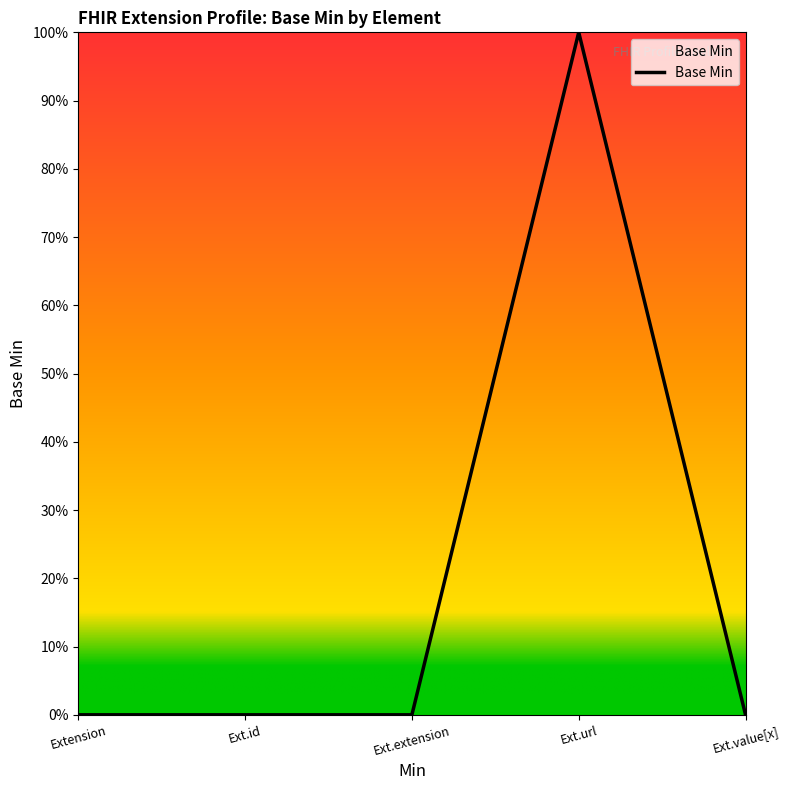

List the labels in order of value, largest first.

Ext.url, Extension, Ext.id, Ext.extension, Ext.value[x]